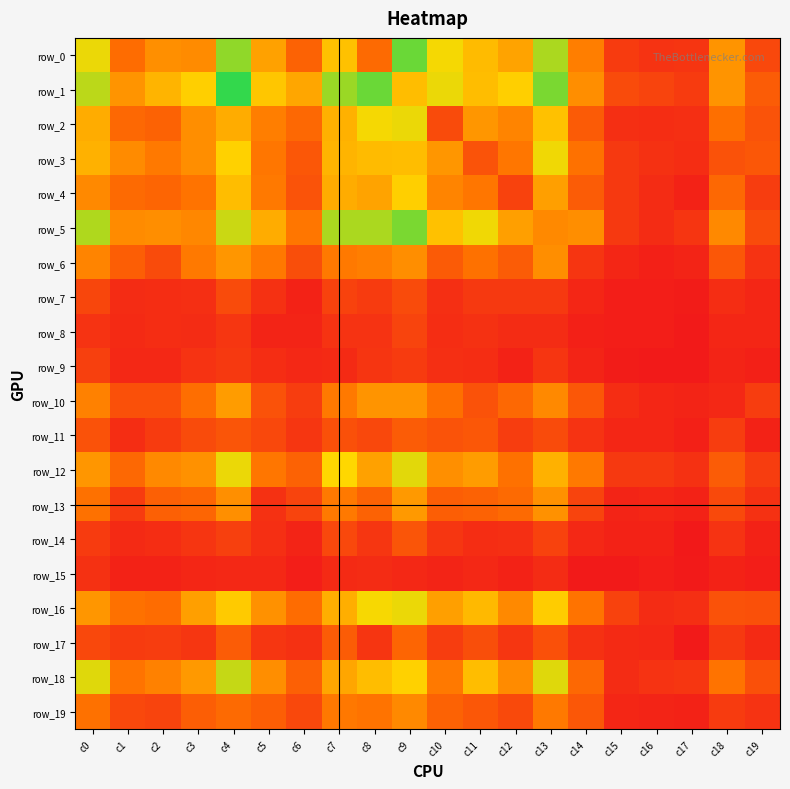

At which label is row_15 closest to 7?

c3